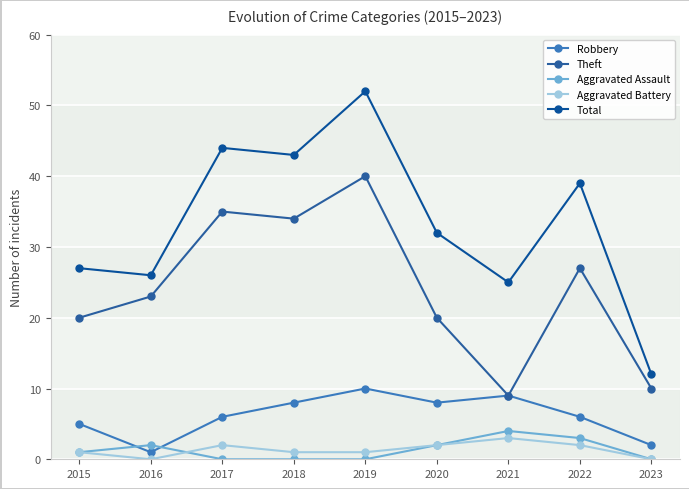

True or false: Theft has a value of 9 at 2021.

True